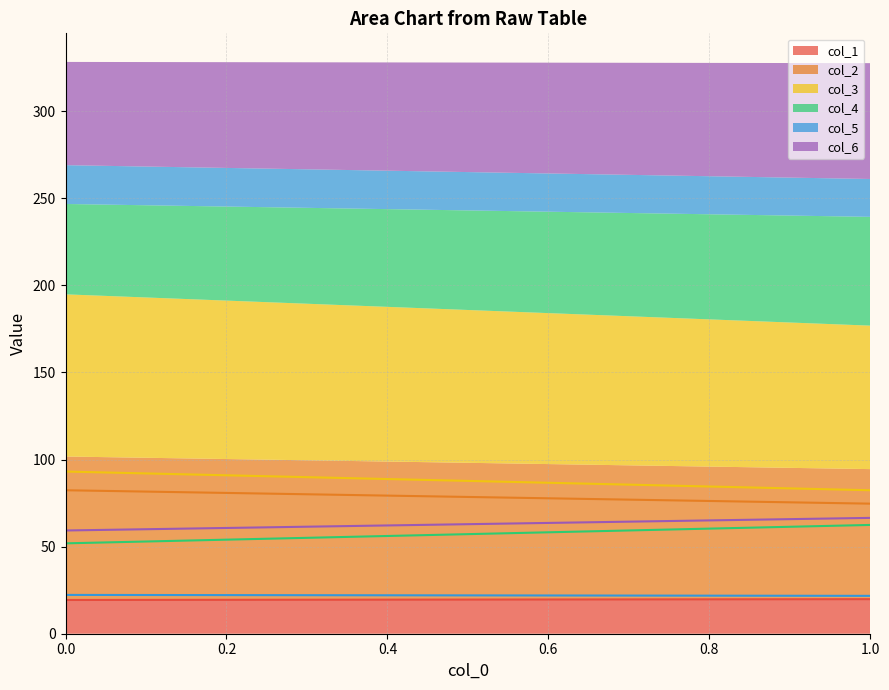

Which series changed the most between 0.0 and 1.0?

col_3